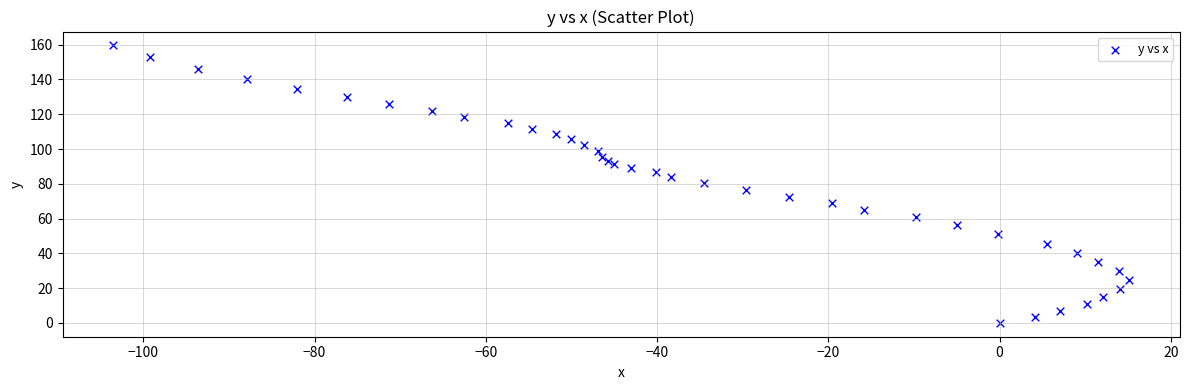

What is the range of X values (max minus min)?

118.6